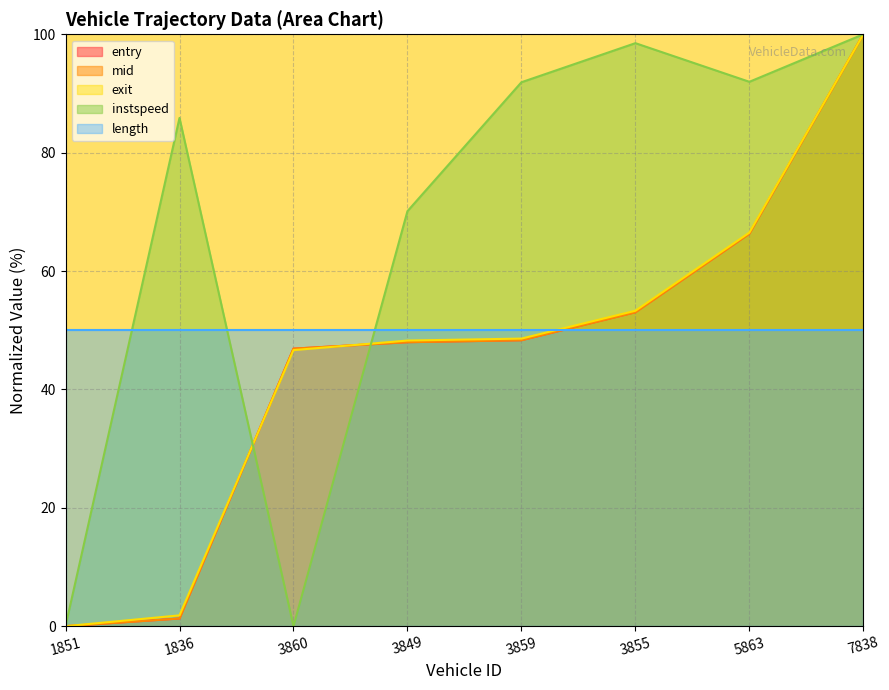

Is the value of exit at 3860 greater than the value of entry at 1836?

Yes